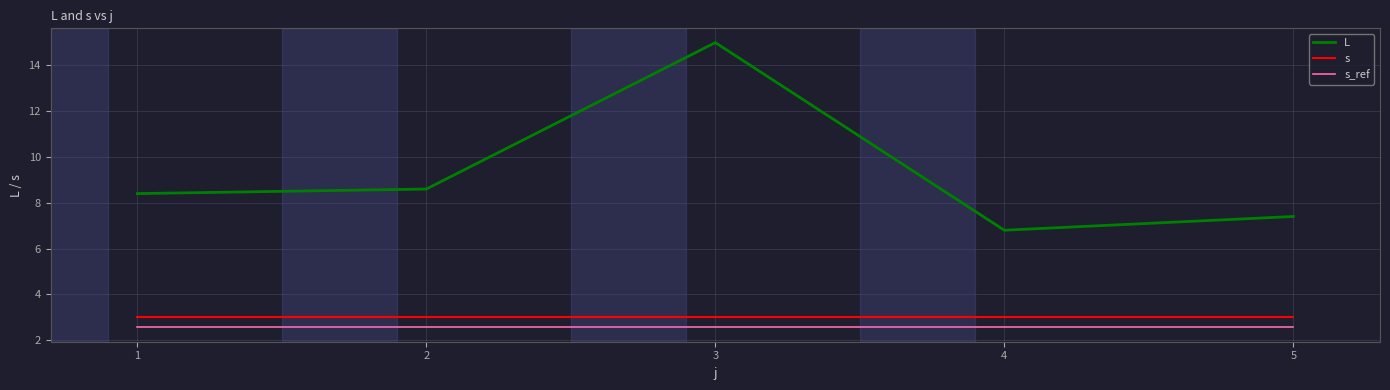

Is this an area chart (filled region under the line)?

No